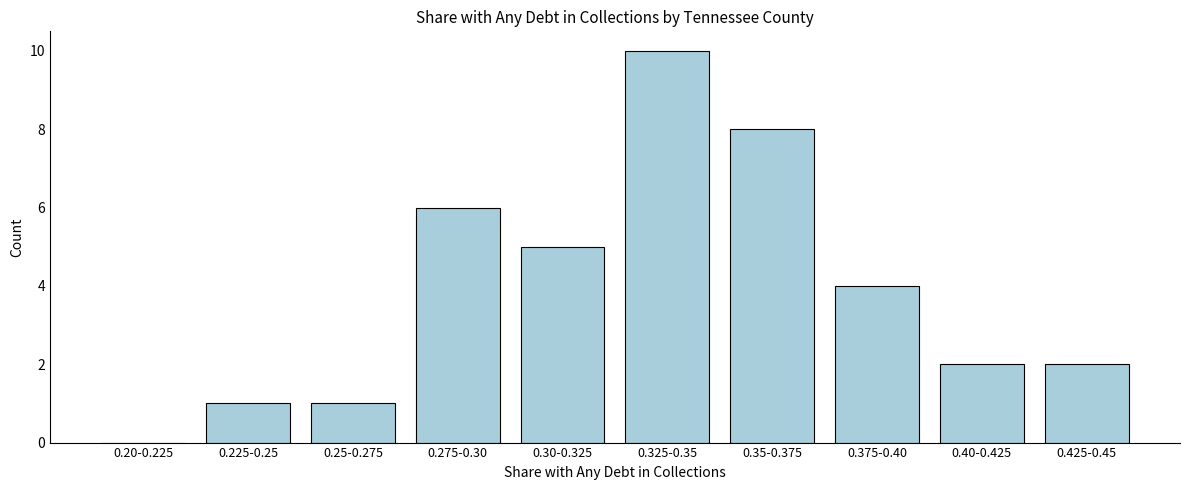

Reading left to right, transcribe all the data shown in this chart.

0.20-0.225=0	0.225-0.25=1	0.25-0.275=1	0.275-0.30=6	0.30-0.325=5	0.325-0.35=10	0.35-0.375=8	0.375-0.40=4	0.40-0.425=2	0.425-0.45=2